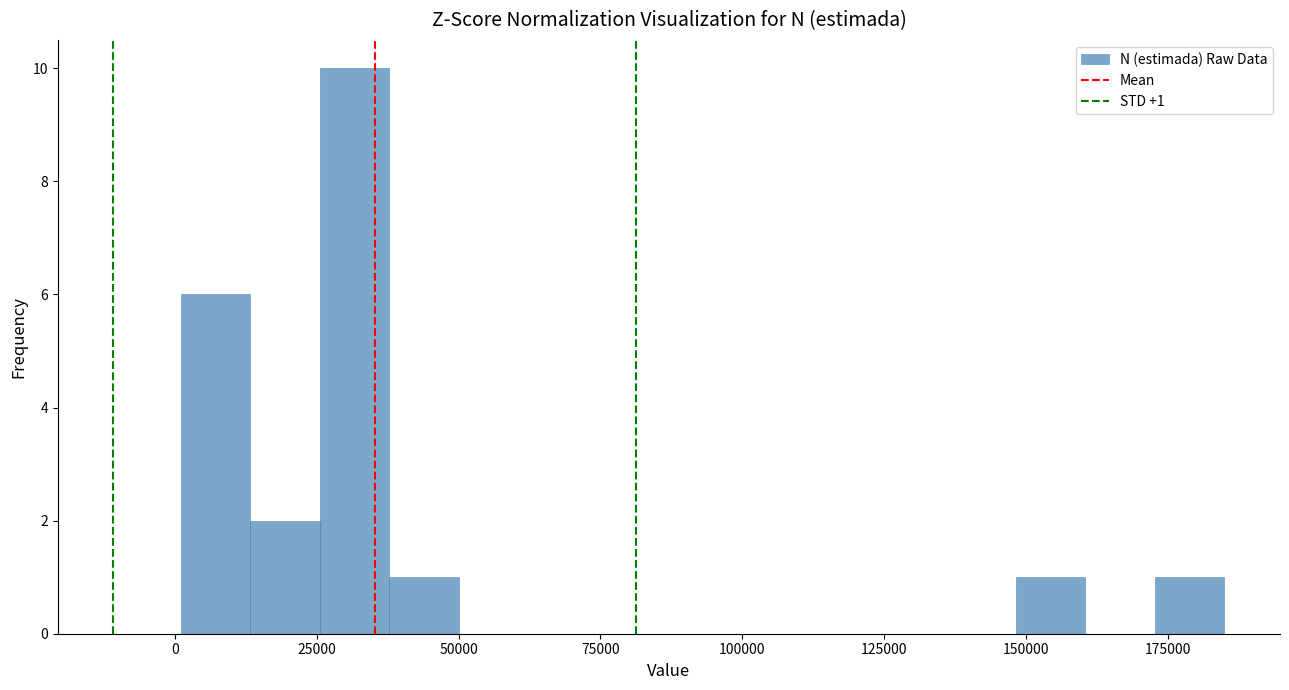

Around what value on the x-axis is the tallest bar? Give the approximate position of its centre, as read against the axis.

30000